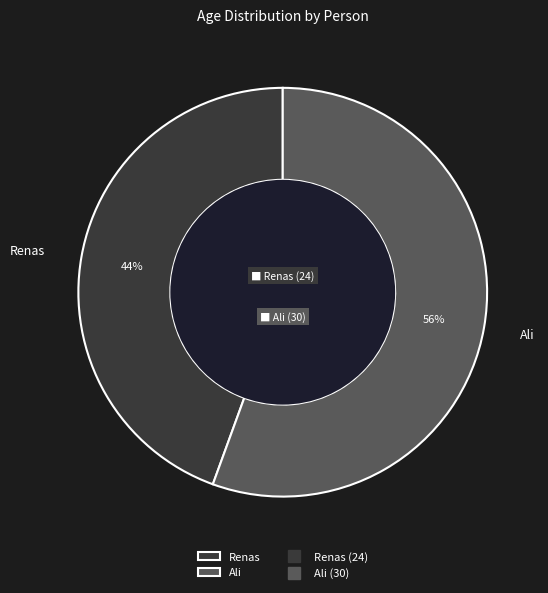

Approximately how many times larger is the value at Renas compared to Ali?

0.8